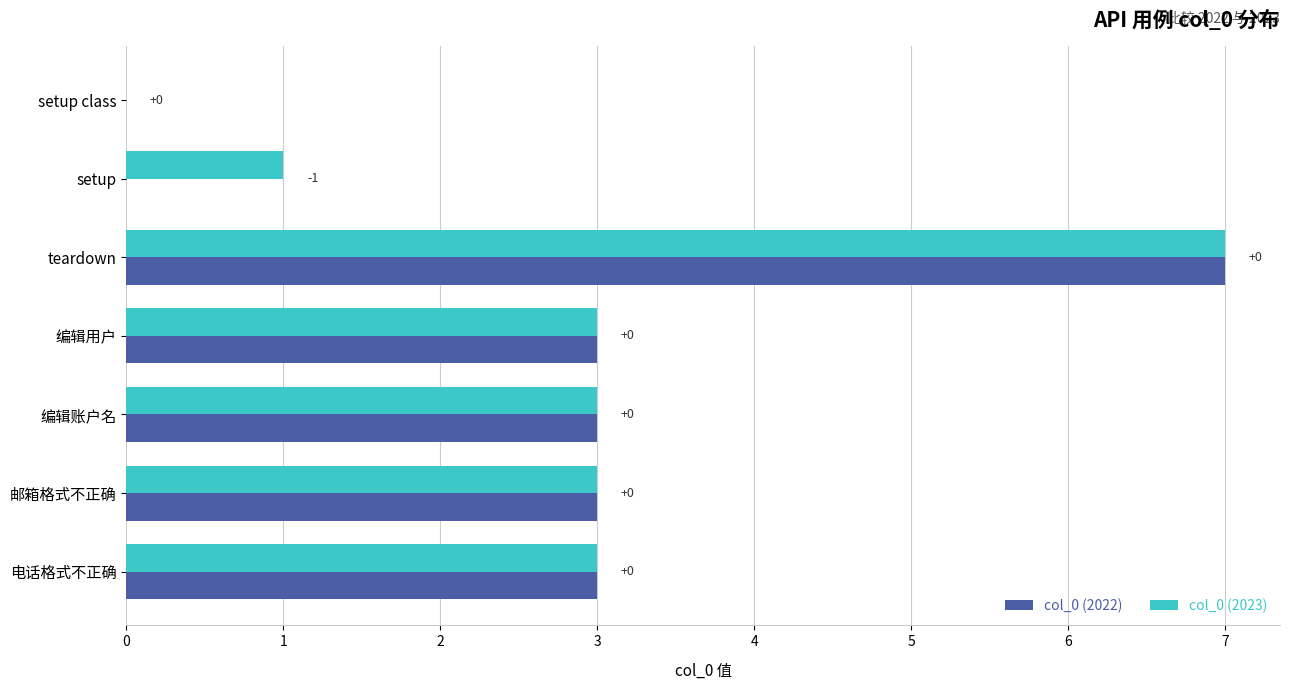

Is the value of col_0 (2023) at 编辑用户 greater than the value of col_0 (2022) at setup?

Yes